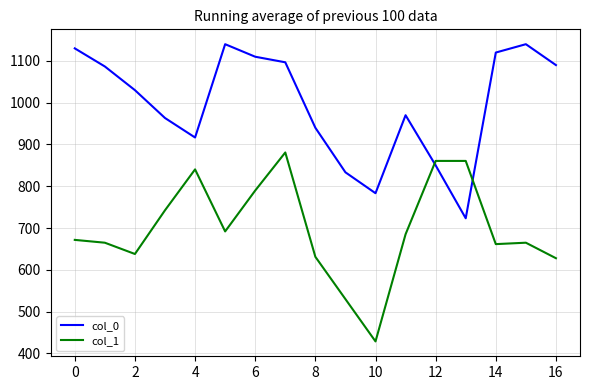

At how many categories does at least one series exceed 813?

16